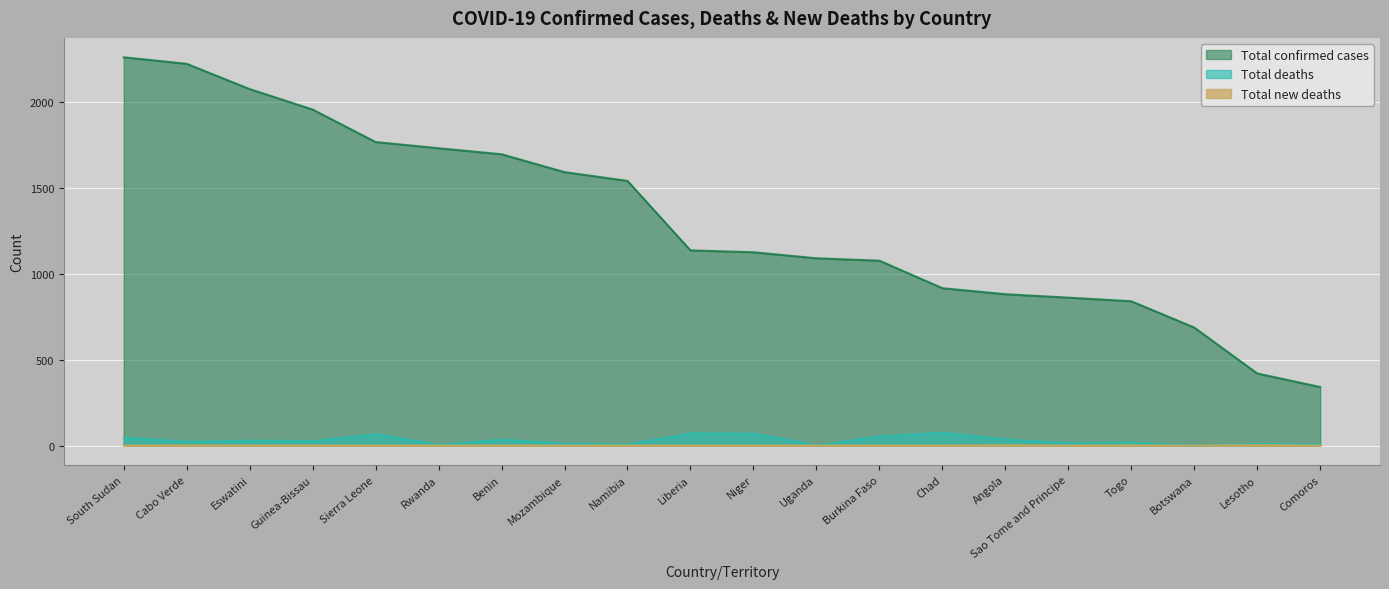

Rank the series by their maximum value, from highest to lowest.

Total confirmed cases, Total deaths, Total new deaths